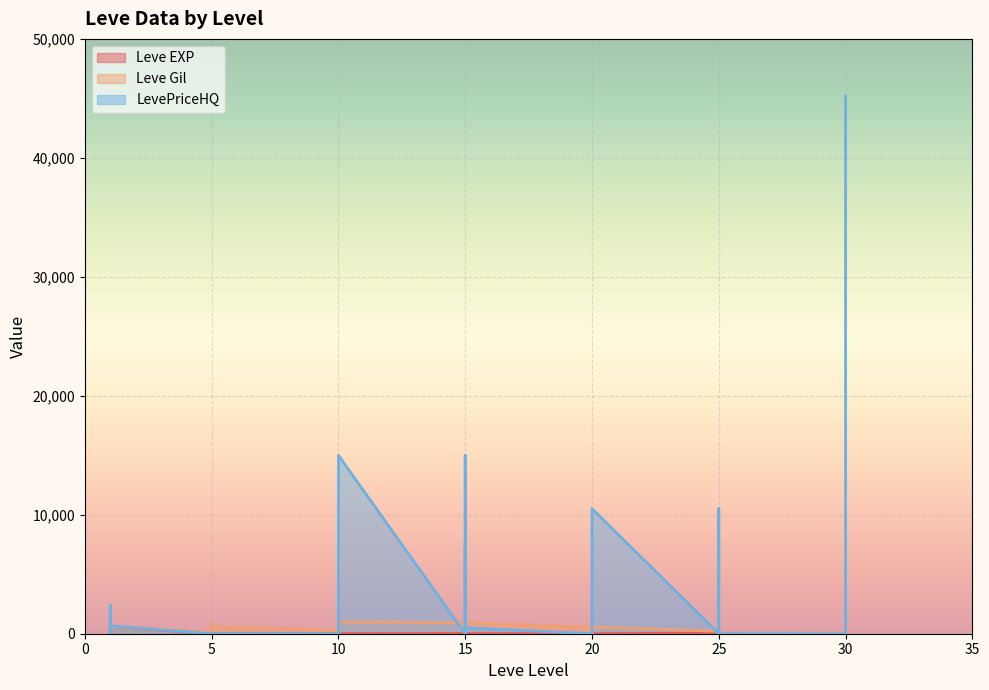

True or false: LevePriceHQ and Leve Gil intersect in this chart.

True